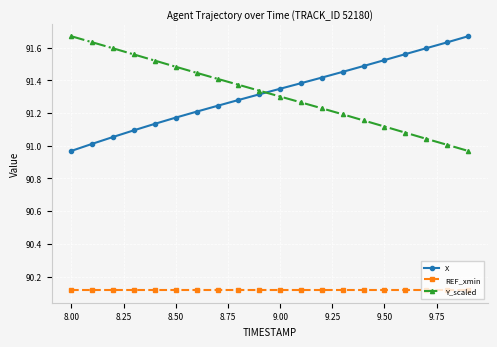

True or false: X and REF_xmin intersect in this chart.

False